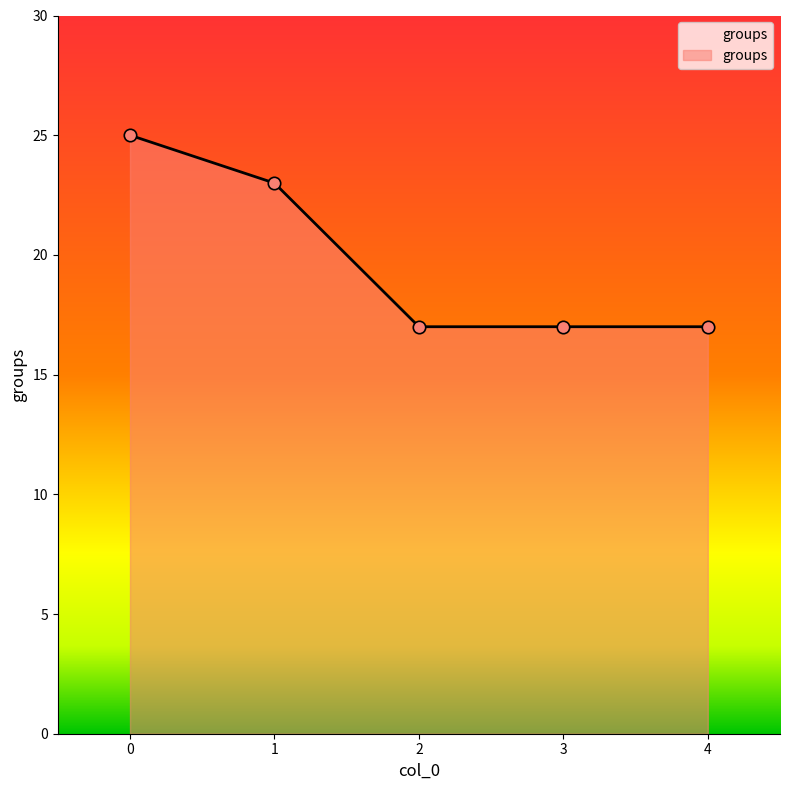

Approximately how many times larger is the value at 0 compared to 3?

1.5